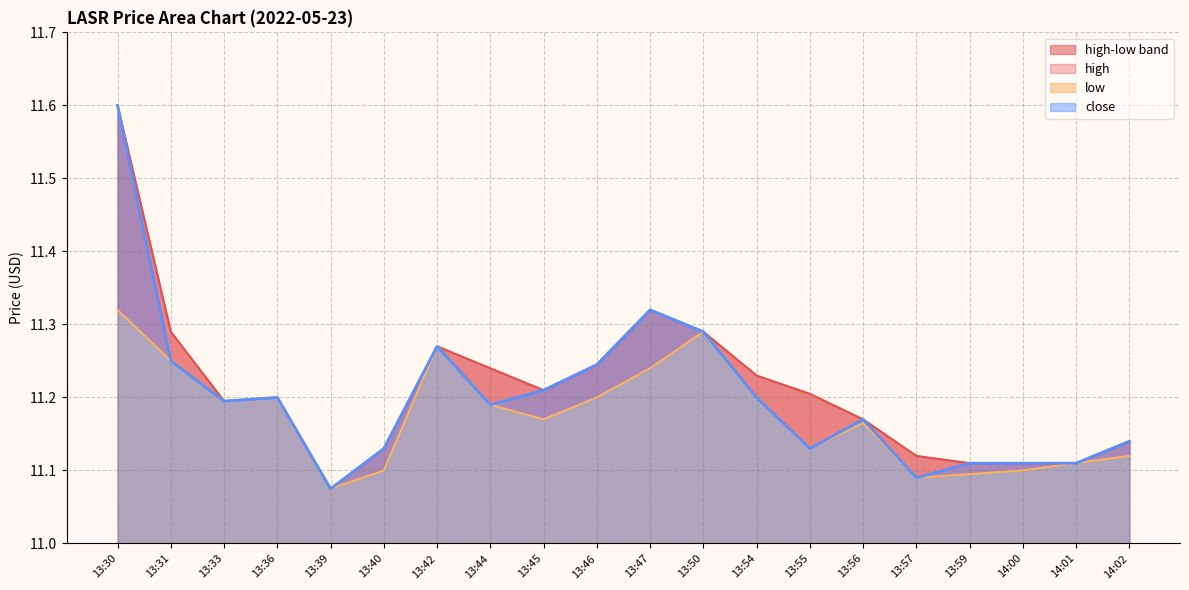

What is the value of the close point at the 15th from the left?

11.2